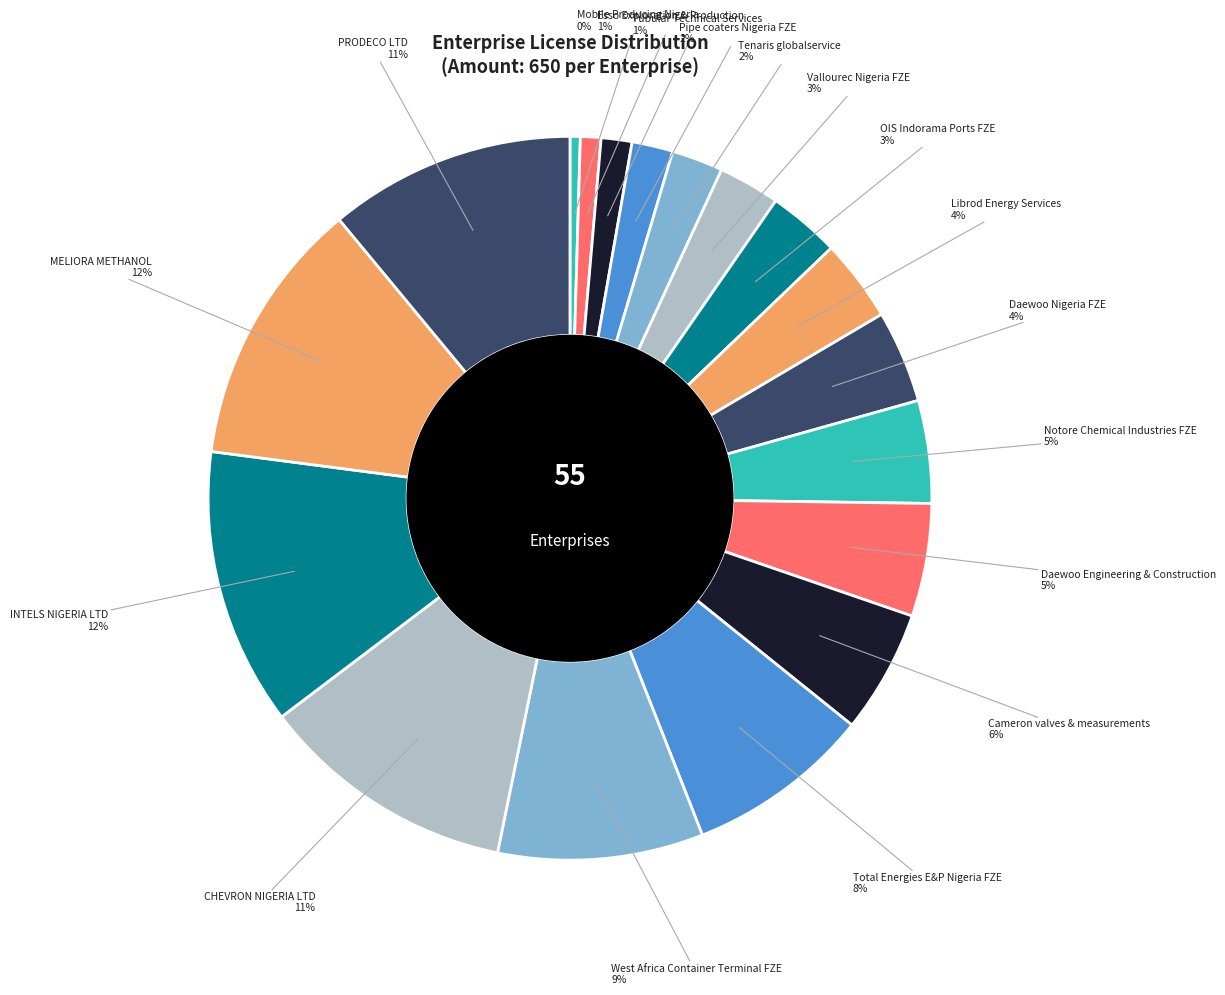

To the nearest percent, what is the average slice percentage?

6%